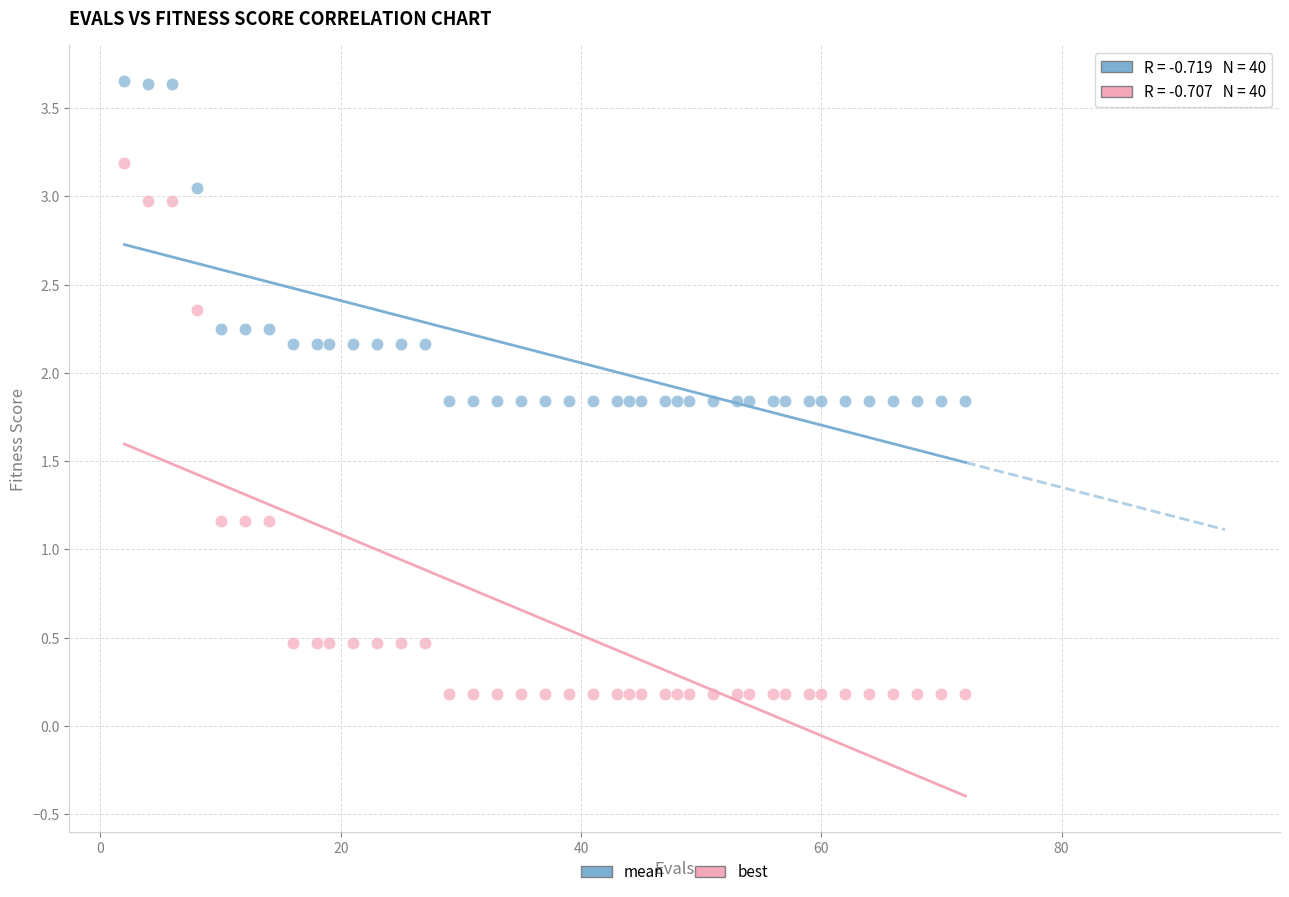

Which series contains the lowest Y value?

best